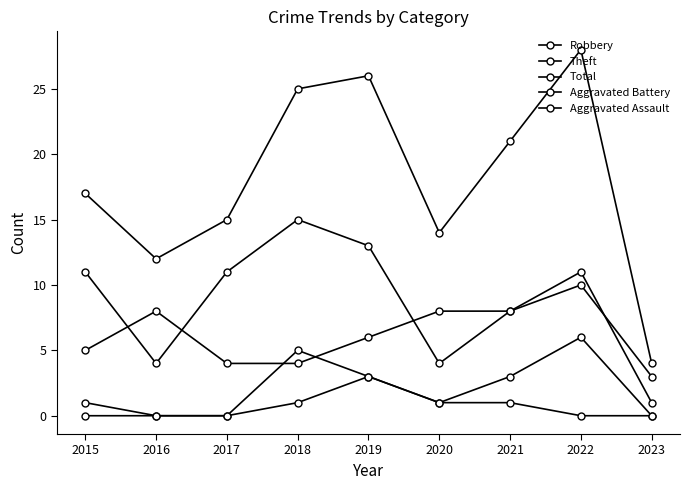

Rank the series at 2015 from lowest to highest value.

Aggravated Assault, Aggravated Battery, Robbery, Theft, Total